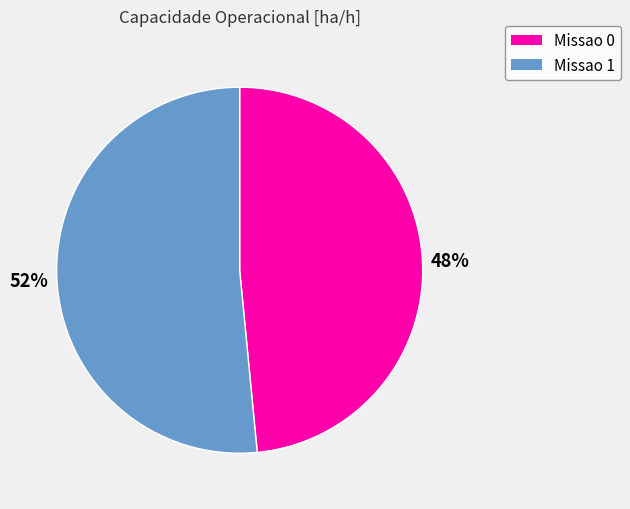

What is the majority slice?

Missao 1